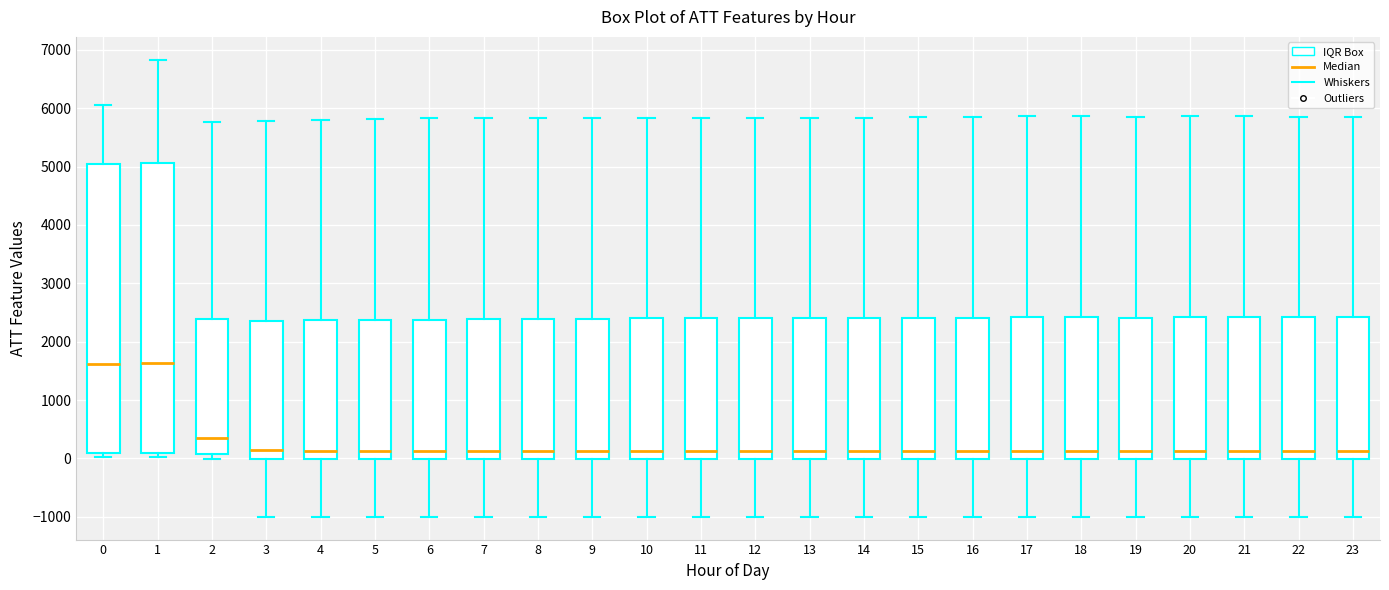

Reading left to right, read every box against the y-axis: the position of its median line, the range the box covers, and the ends of its whiskers. The values are not printed on the chart, so give them approximately, as read against the axis.

0: median 1600, box 100 to 5000, whiskers 0 to 6100
1: median 1600, box 100 to 5100, whiskers 0 to 6800
2: median 300, box 100 to 2400, whiskers 0 to 5800
3: median 100, box 0 to 2400, whiskers -1000 to 5800
4: median 100, box 0 to 2400, whiskers -1000 to 5800
5: median 100, box 0 to 2400, whiskers -1000 to 5800
6: median 100, box 0 to 2400, whiskers -1000 to 5800
7: median 100, box 0 to 2400, whiskers -1000 to 5800
8: median 100, box 0 to 2400, whiskers -1000 to 5800
9: median 100, box 0 to 2400, whiskers -1000 to 5800
10: median 100, box 0 to 2400, whiskers -1000 to 5800
11: median 100, box 0 to 2400, whiskers -1000 to 5800
12: median 100, box 0 to 2400, whiskers -1000 to 5800
13: median 100, box 0 to 2400, whiskers -1000 to 5800
14: median 100, box 0 to 2400, whiskers -1000 to 5800
15: median 100, box 0 to 2400, whiskers -1000 to 5800
16: median 100, box 0 to 2400, whiskers -1000 to 5900
17: median 100, box 0 to 2400, whiskers -1000 to 5900
18: median 100, box 0 to 2400, whiskers -1000 to 5900
19: median 100, box 0 to 2400, whiskers -1000 to 5900
20: median 100, box 0 to 2400, whiskers -1000 to 5900
21: median 100, box 0 to 2400, whiskers -1000 to 5900
22: median 100, box 0 to 2400, whiskers -1000 to 5900
23: median 100, box 0 to 2400, whiskers -1000 to 5900